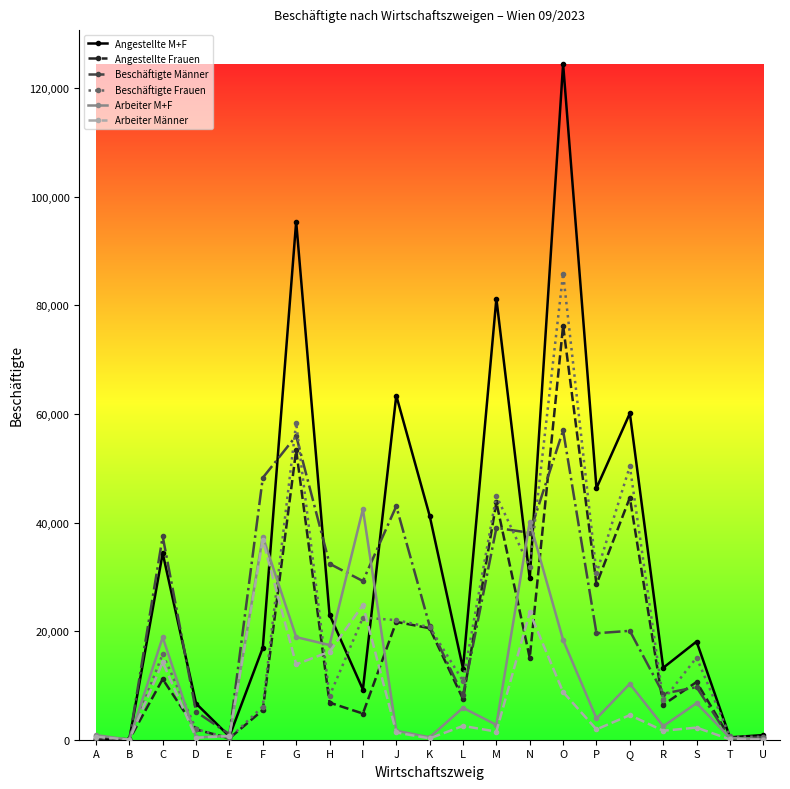

How many distinct data groups are displayed?

6